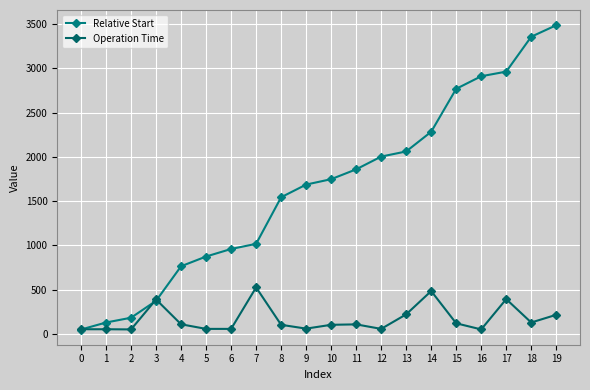

Reading right to left, transcribe all the data shown in this chart.

Relative Start: 19=3486	18=3356	17=2962	16=2910	15=2768	14=2283	13=2061	12=2003	11=1859	10=1748	9=1687	8=1544	7=1018	6=960	5=875	4=765	3=375	2=184	1=130	0=51
Operation Time: 19=217	18=130	17=394	16=52	15=121	14=485	13=222	12=58	11=109	10=104	9=61	8=104	7=526	6=58	5=58	4=110	3=390	2=52	1=54	0=54